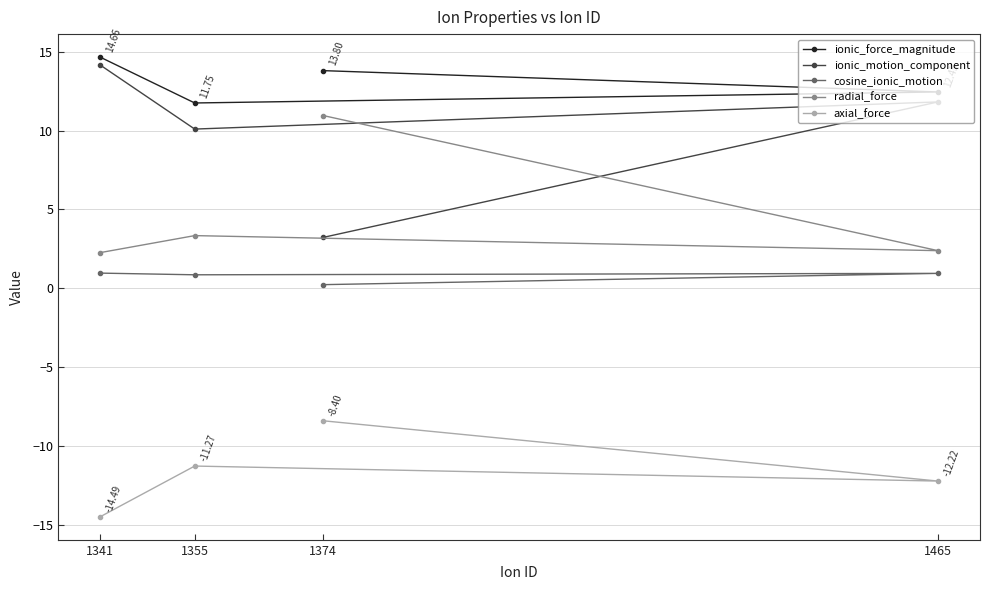

What is the difference between the highest and lowest values at 1355?

23.0